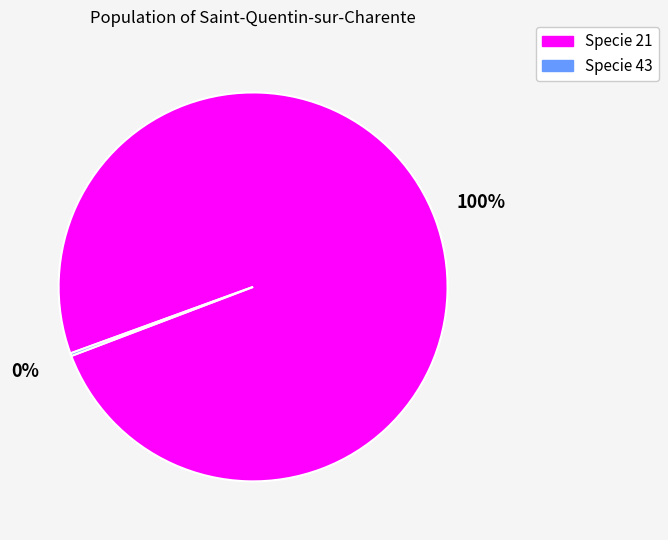

Does any single category account for the majority?

Yes